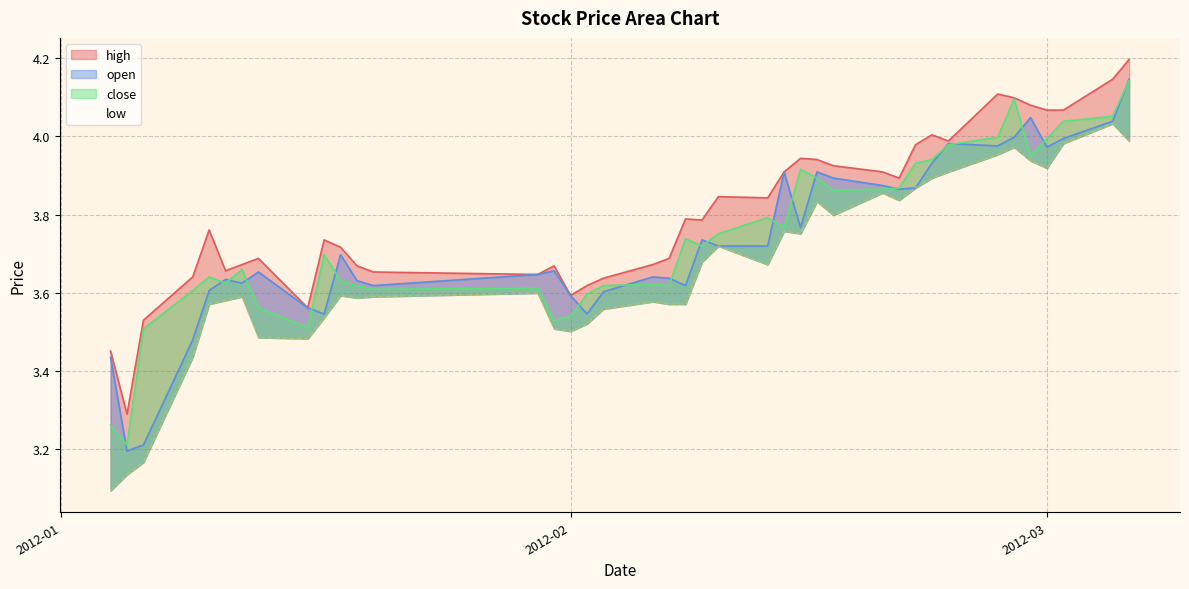

What is the sum of the high values at 2012-02-09 and 2012-01-04?

7.2